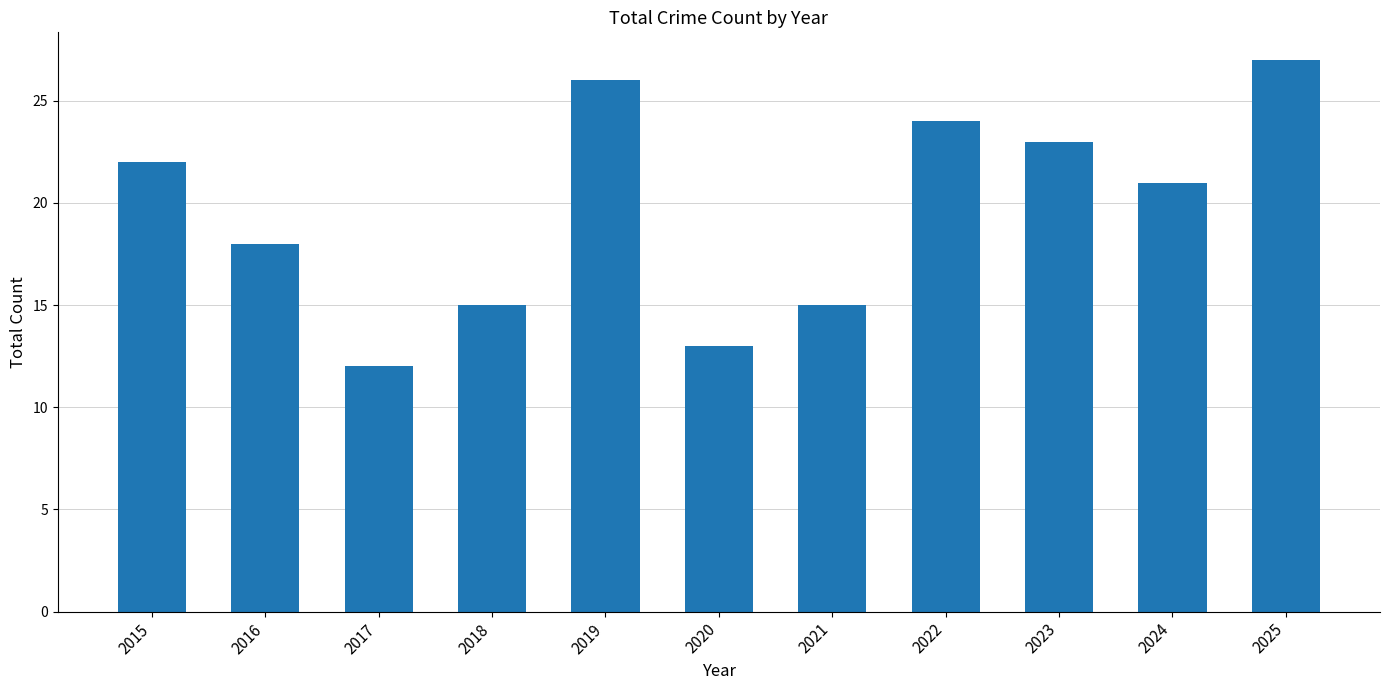

Reading left to right, transcribe all the data shown in this chart.

2015=22	2016=18	2017=12	2018=15	2019=26	2020=13	2021=15	2022=24	2023=23	2024=21	2025=27